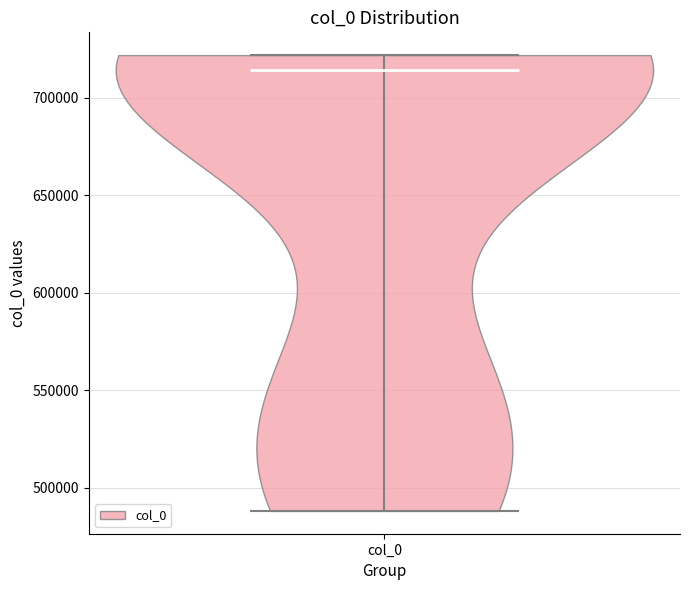

Read this violin plot against the y-axis: where its median line is, and the lowest and highest points the violin reaches. The values are not printed on the chart, so give them approximately, as read against the axis.

median line 715000, lowest point 490000, highest point 720000